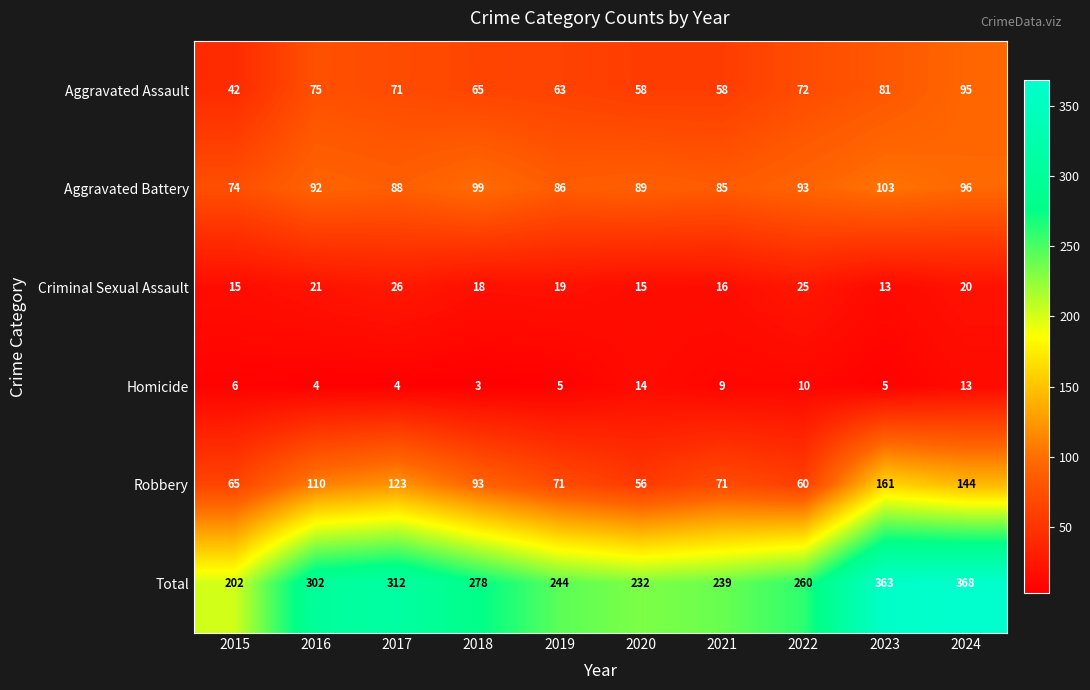

What is the highest value of the Criminal Sexual Assault series?

26